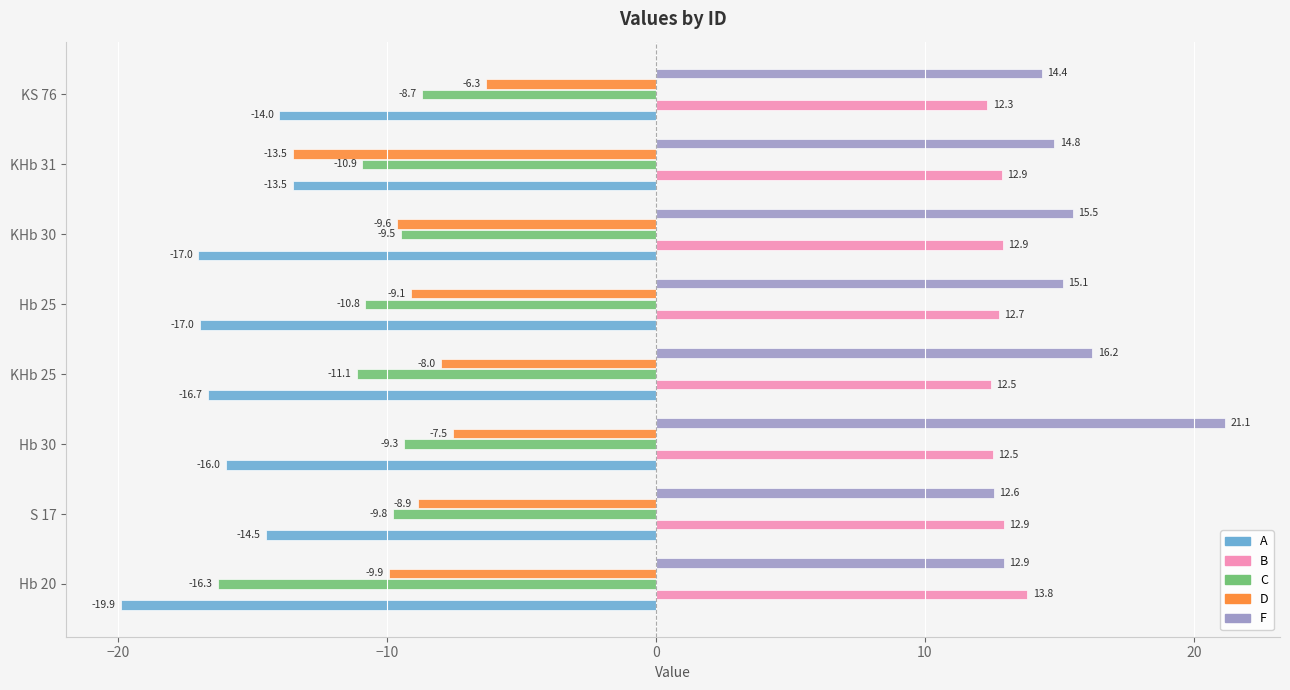

The value of B at S 17 is 12.9. True or false?

True